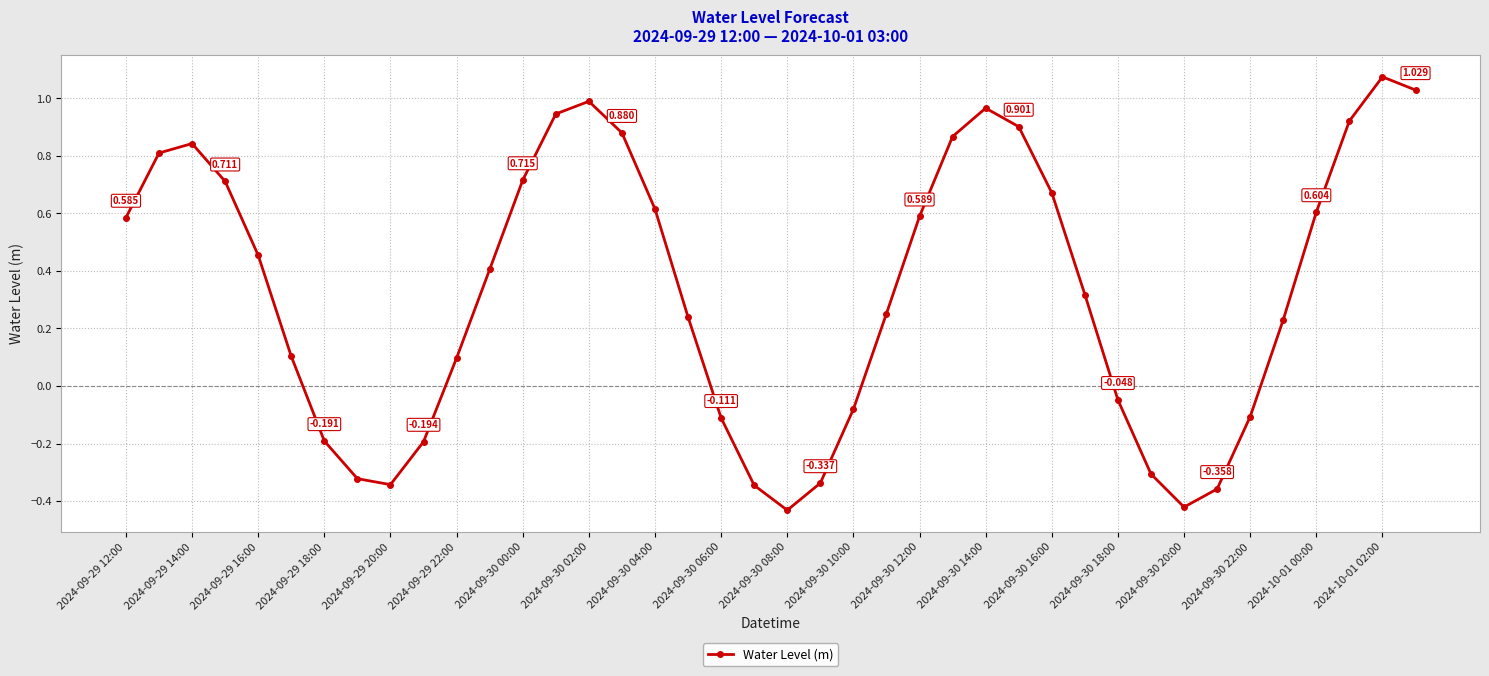

True or false: the data has more than 0 interior local peaks.

True